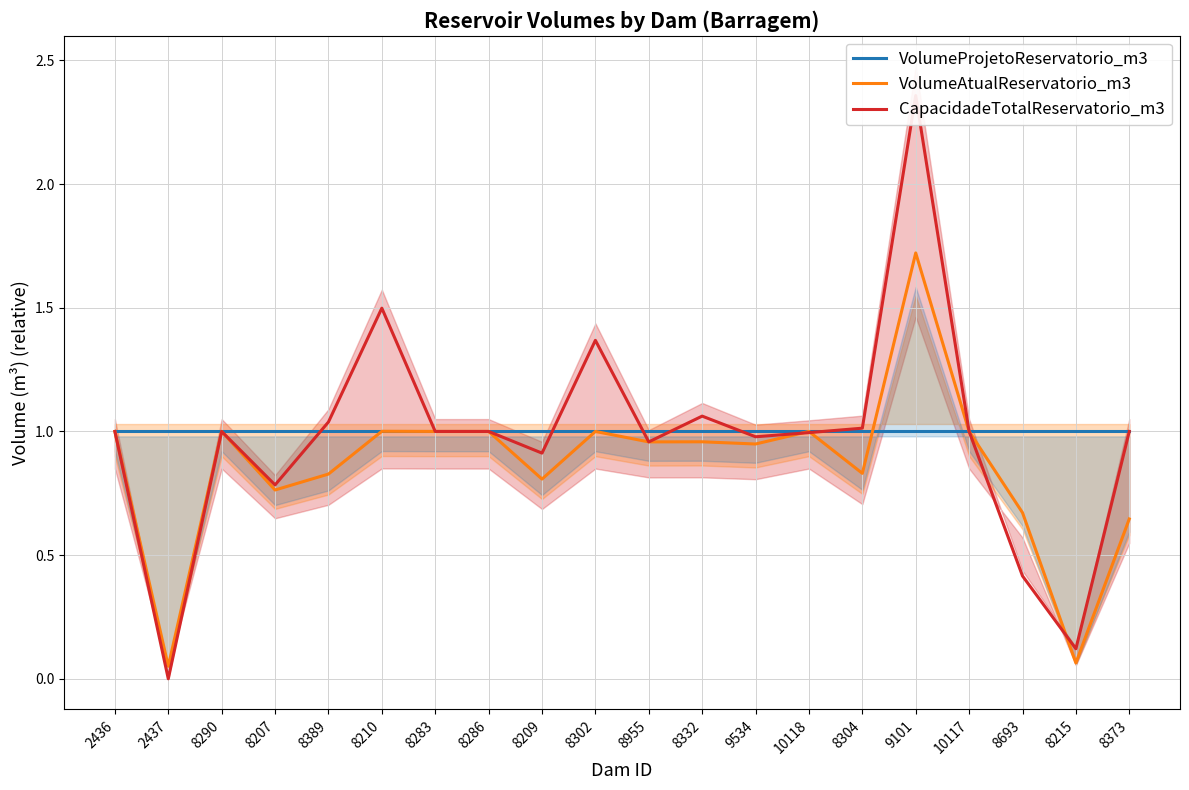

What is the highest value of the VolumeProjetoReservatorio_m3 series?

1.0